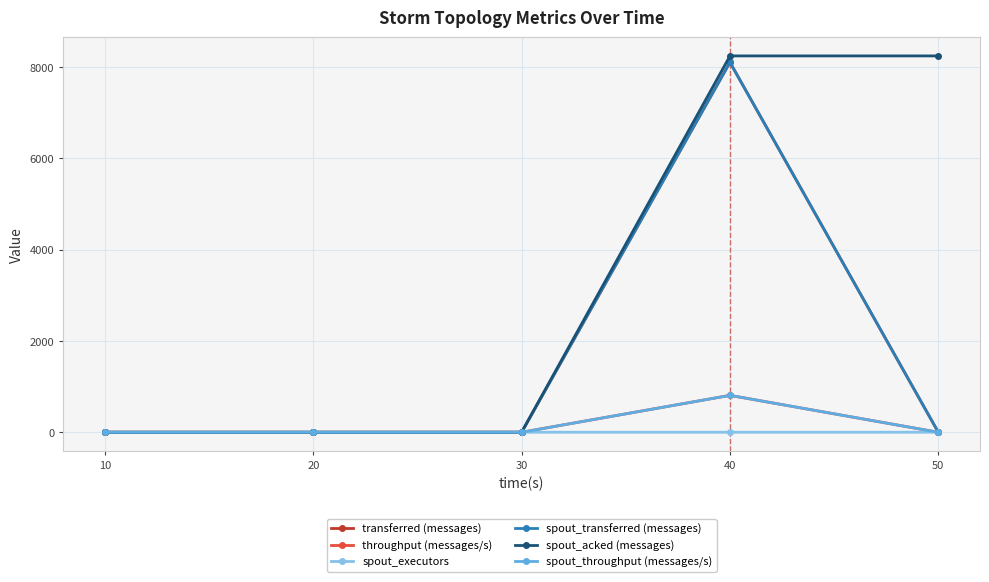

Does the chart have visible grid lines?

Yes